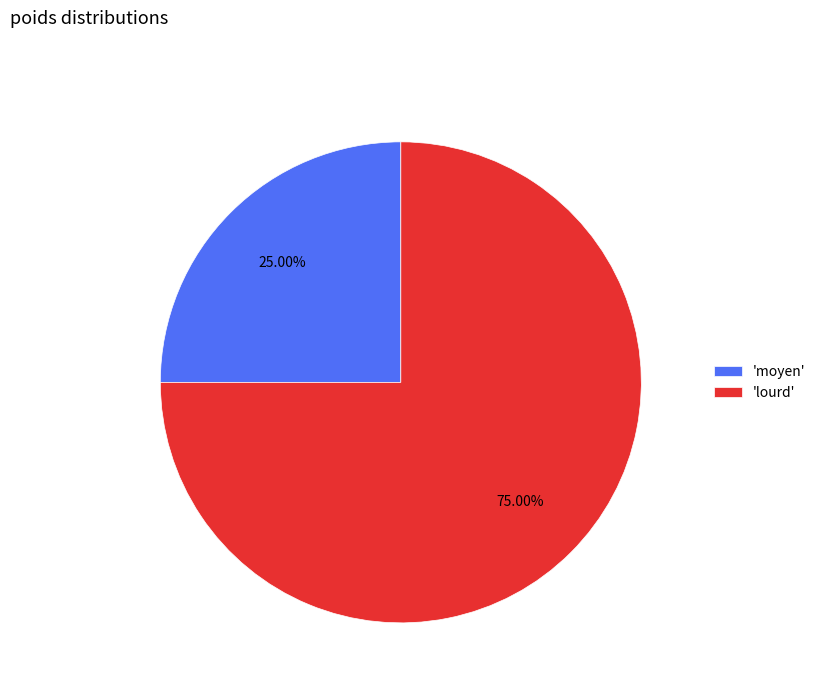

Do 'moyen' and 'lourd' together represent more than half of the pie?

Yes